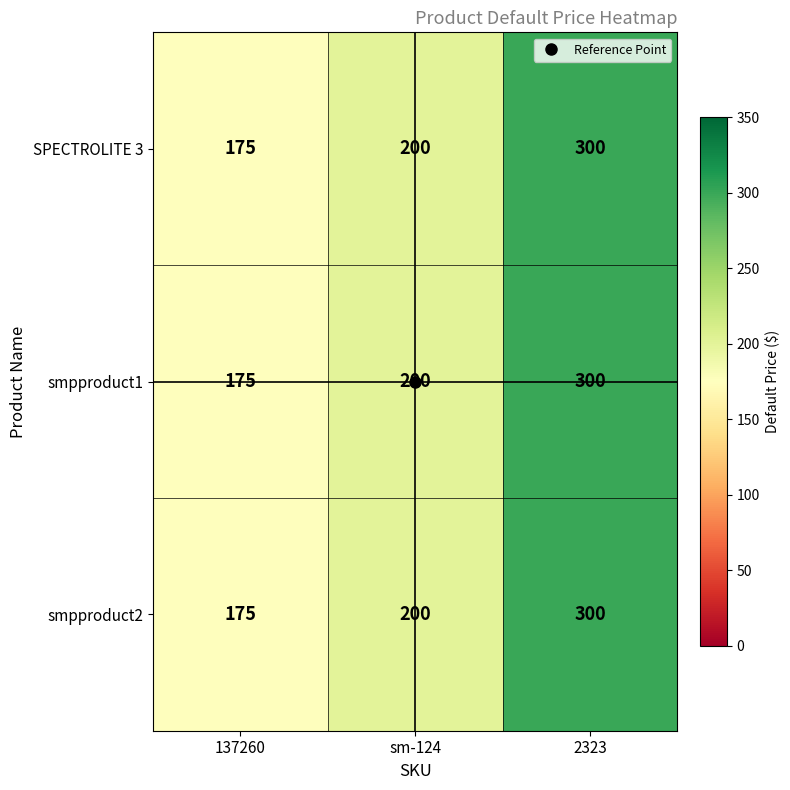

Count the number of categories in the chart.

3